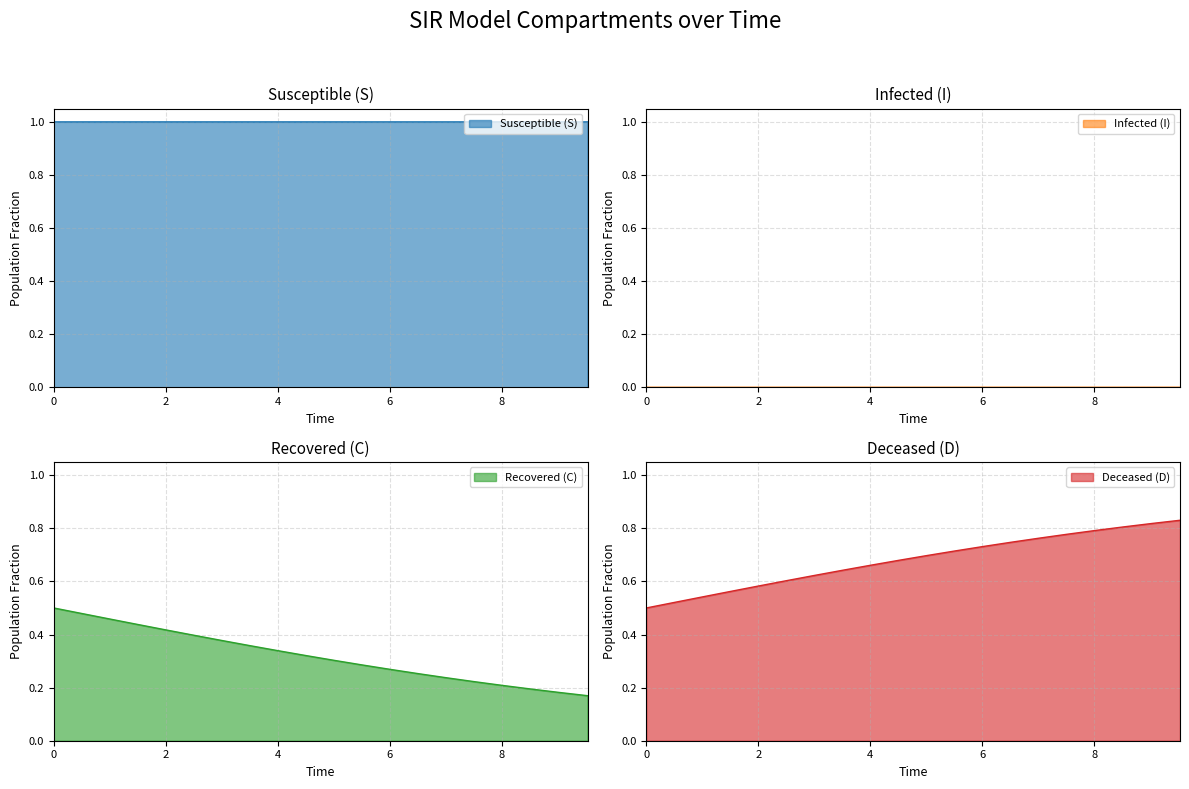

What is the lowest value of the Susceptible (S) series?

1.0